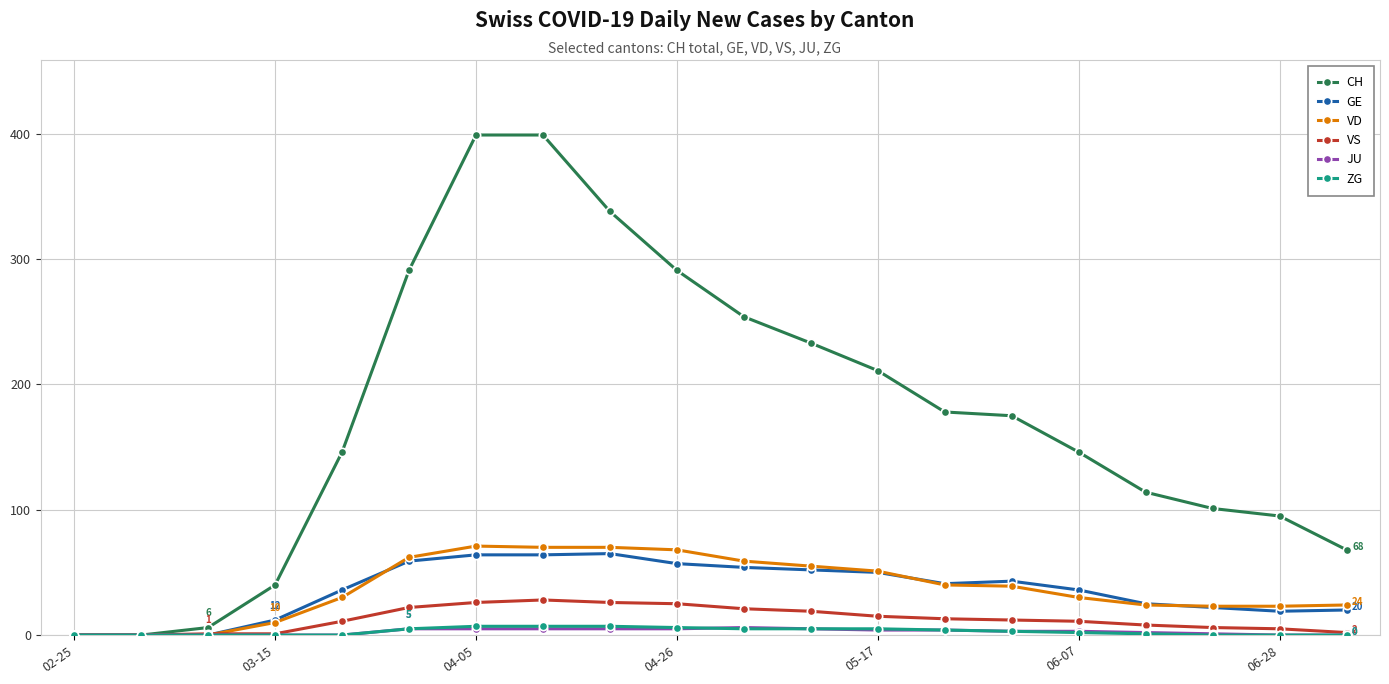

Which series has the largest range (max minus min)?

CH